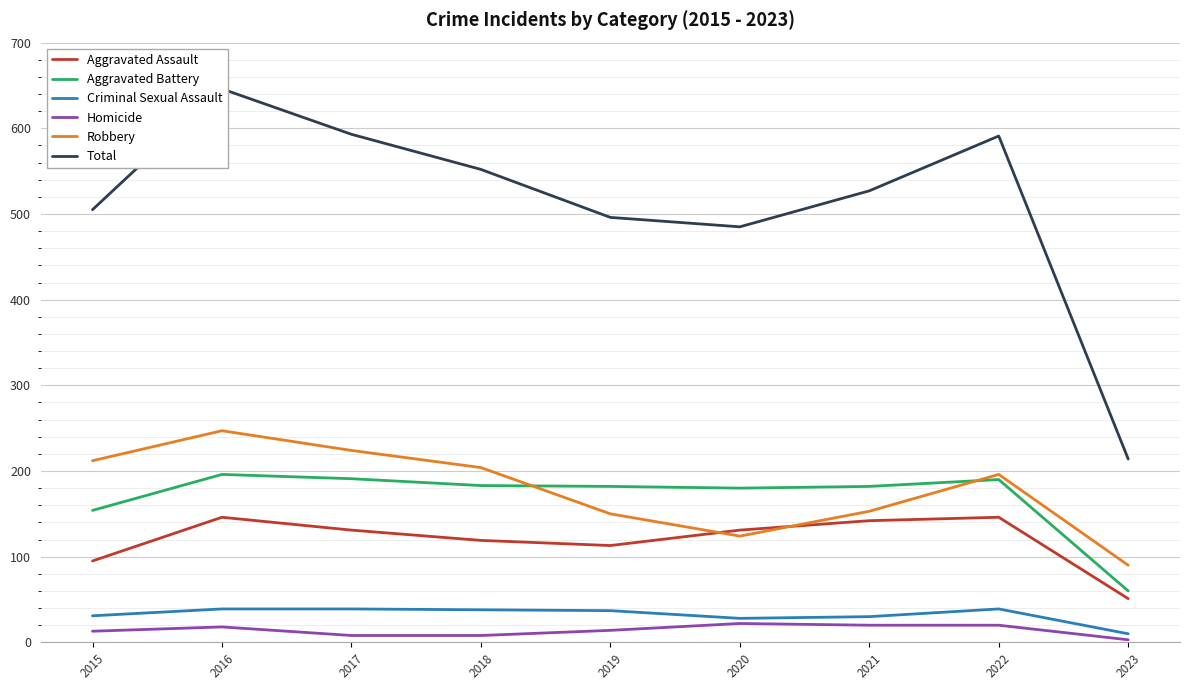

What are all the series names shown in the legend?

Aggravated Assault, Aggravated Battery, Criminal Sexual Assault, Homicide, Robbery, Total